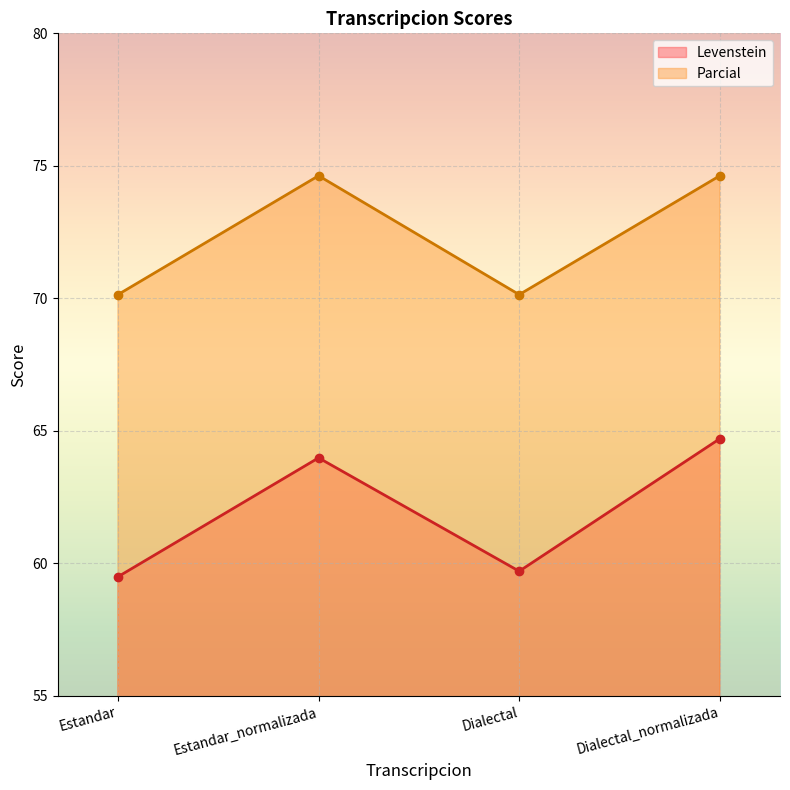

The value of Parcial at Estandar_normalizada is 107.7. True or false?

False